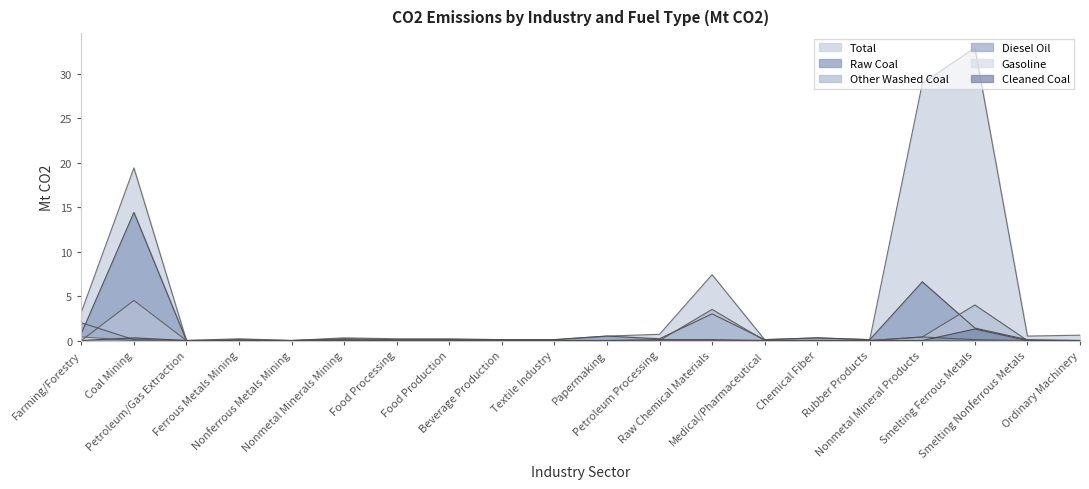

How many positive values does the Other Washed Coal series have?

4